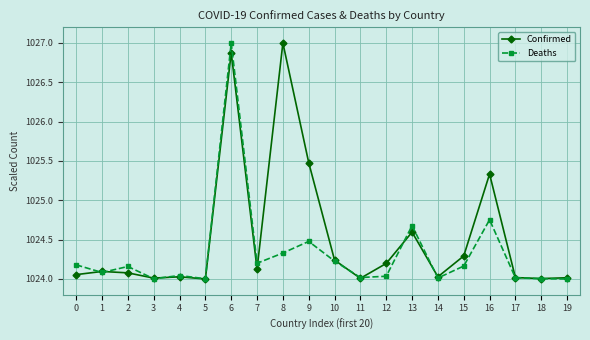

Between 4 and 9, which series saw the biggest shift?

Confirmed